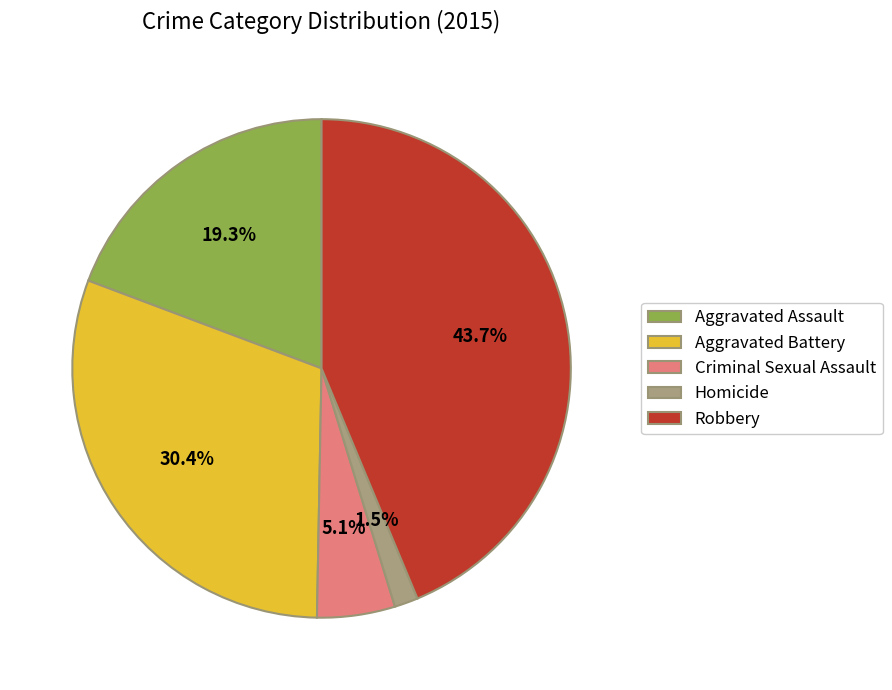

Count the number of slices in the pie.

5